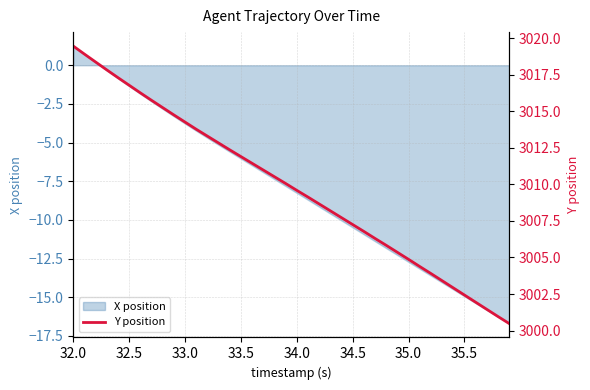

At which label does X position reach its peak?

32.0